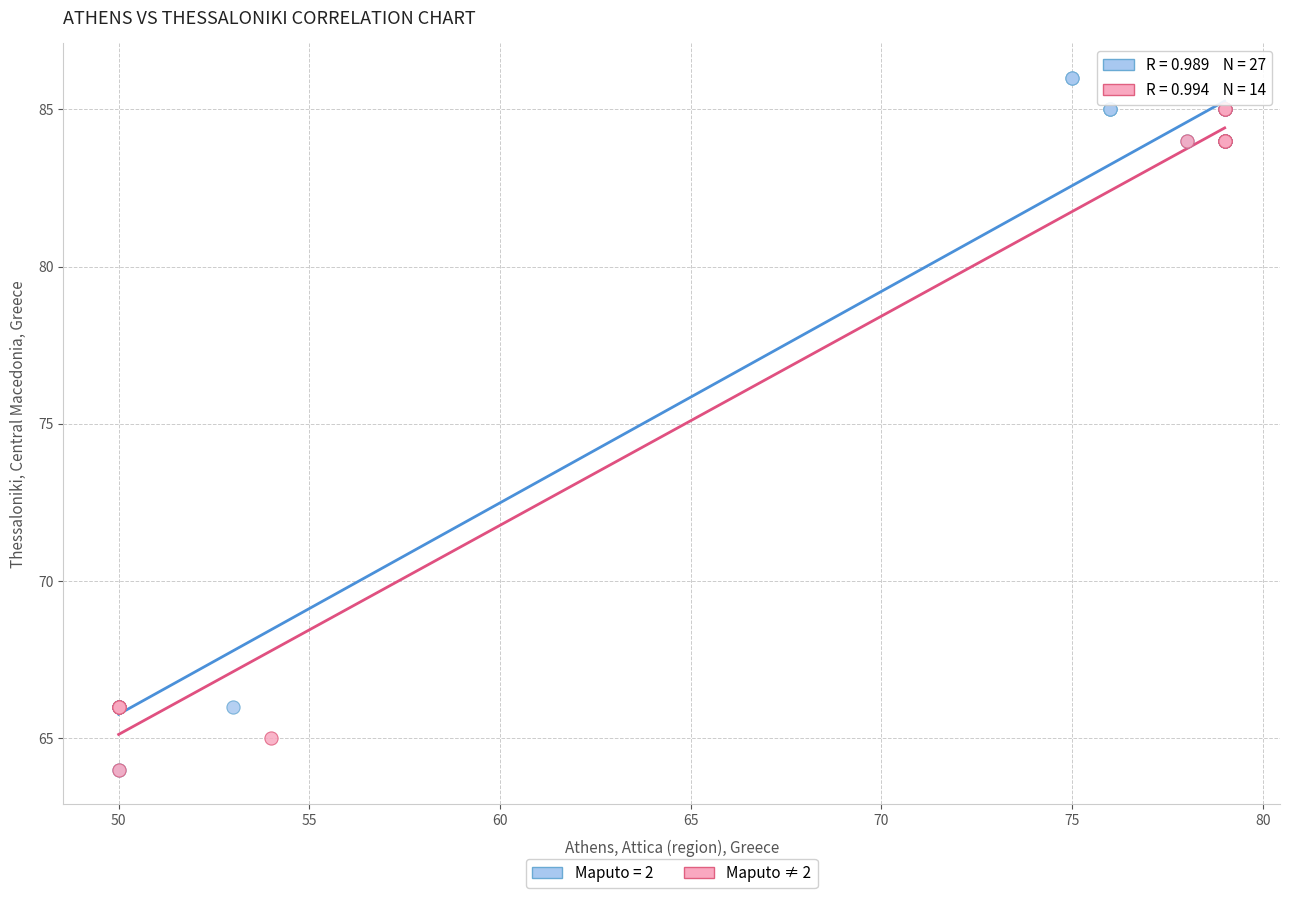

Which series contains the highest Y value?

Maputo = 2